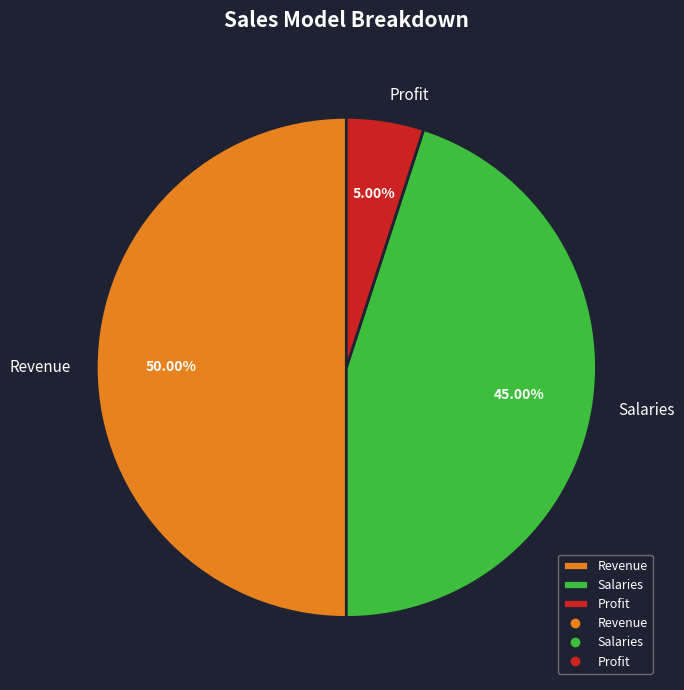

Combined, do Revenue and Profit account for over 50%?

Yes